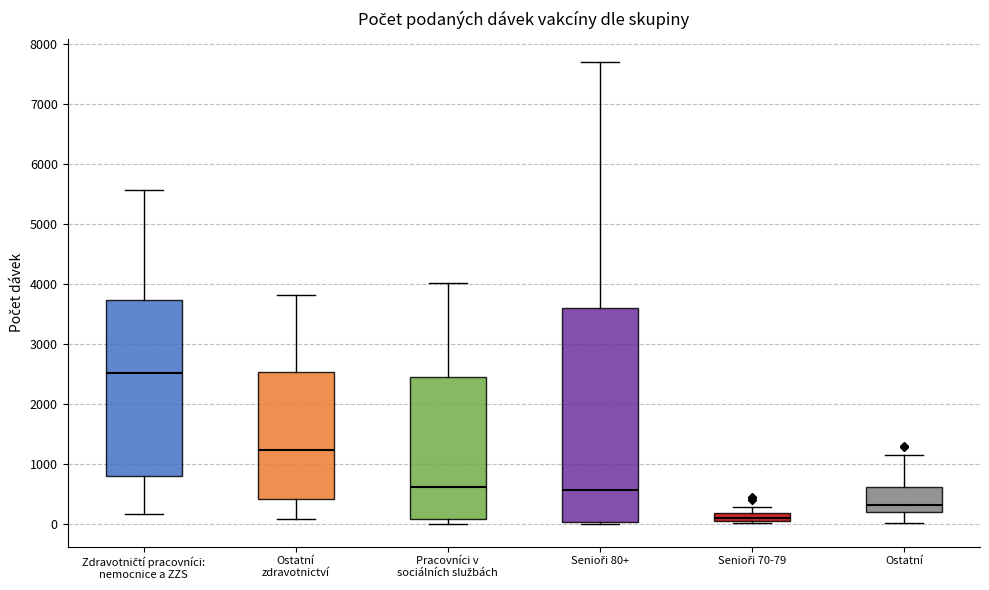

Where is the lower edge of the box for Ostatní on the y-axis? The values are not printed on the chart, so give them approximately, as read against the axis.

200